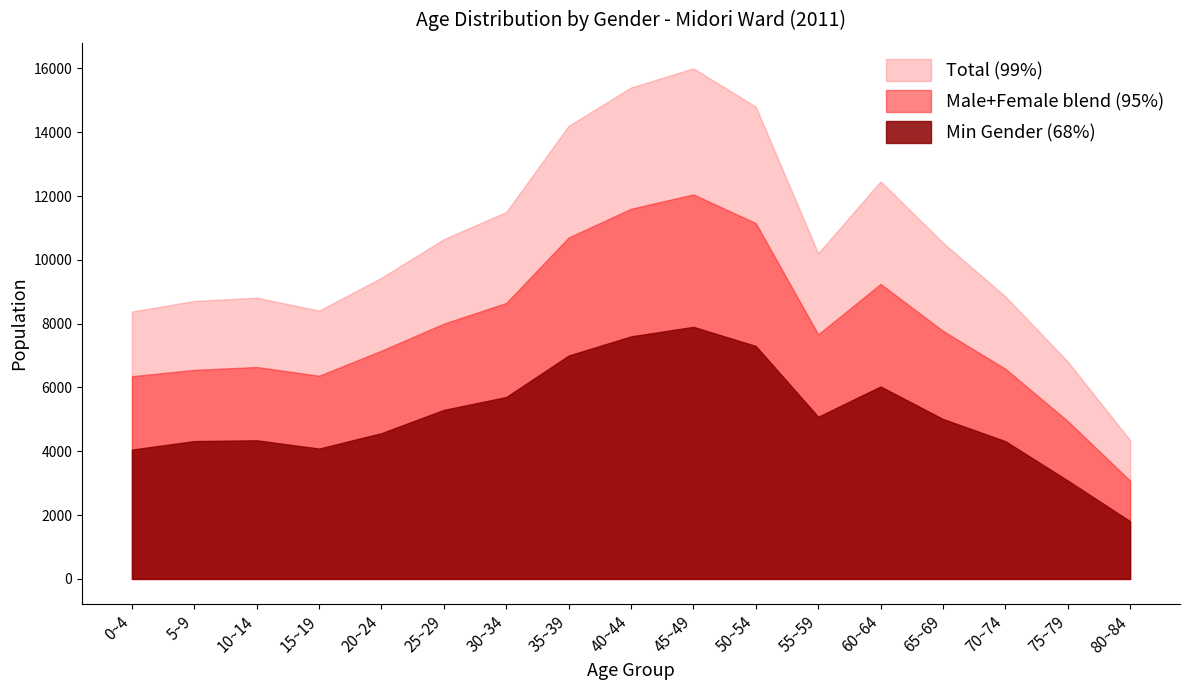

Where is the first local minimum for Female (95%)?

15~19